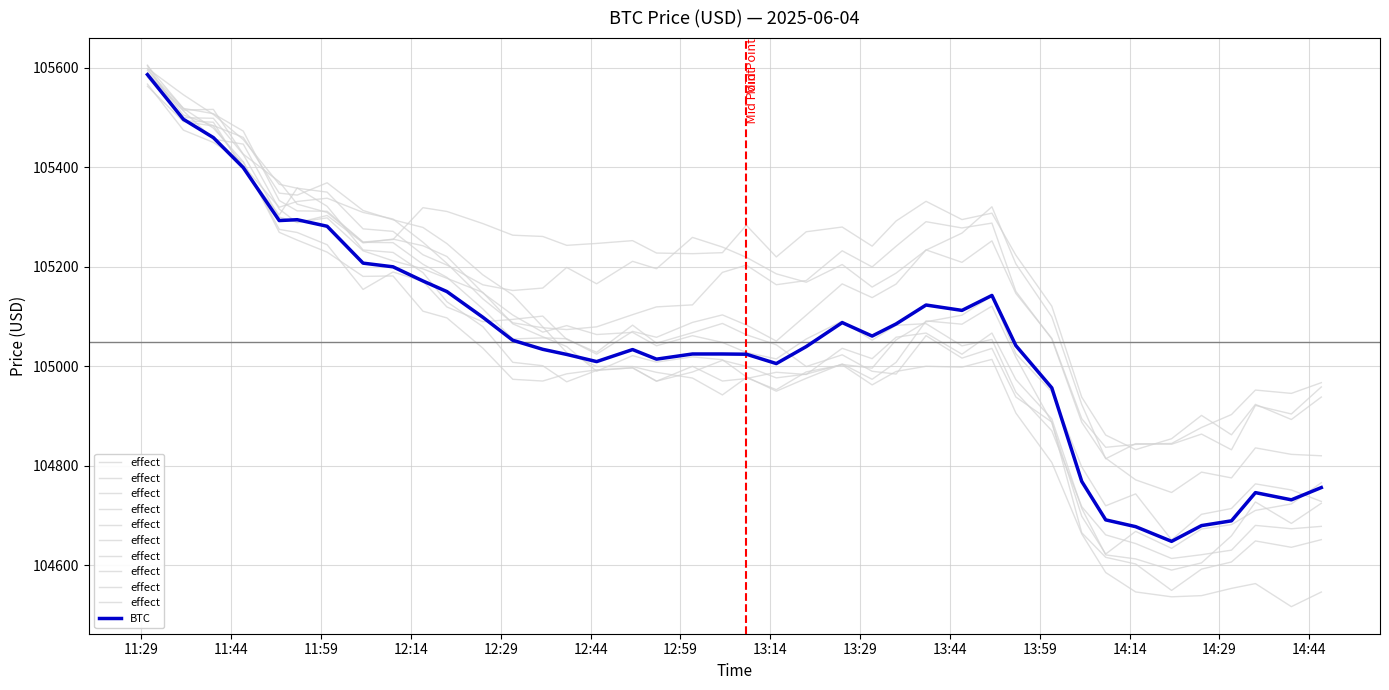

Reading left to right, transcribe all the data shown in this chart.

effect: 105598.5	105545.5	105506.2	105455.5	105365.7	105357.8	105350.0	105276.2	105271.2	105224.1	105203.4	105163.8	105152.4	105157.2	105198.6	105165.8	105210.9	105196.1	105259.0	105239.6	105219.0	105185.8	105169.0	105204.5	105159.3	105187.2	105233.5	105267.7	105320.5	105205.9	105099.4	104923.3	104814.3	104844.7	104843.5	104863.8	104832.3	104921.5	104904.2	104958.6
BTC: 105586.1	105496.3	105459.5	105399.2	105292.9	105294.6	105281.4	105207.3	105199.9	105171.4	105150.2	105098.6	105052.3	105034.1	105023.9	105009.5	105033.6	105014.4	105024.8	105024.8	105024.3	105005.5	105039.7	105087.8	105060.8	105085.2	105123.2	105112.4	105142.4	105041.6	104956.7	104768.7	104691.5	104677.9	104648.3	104680.0	104689.6	104746.2	104731.8	104756.4